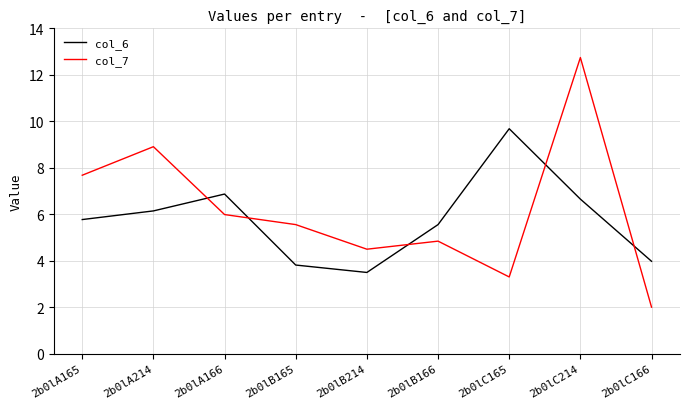

What value does the col_7 series have at 2b0lC214?

12.7